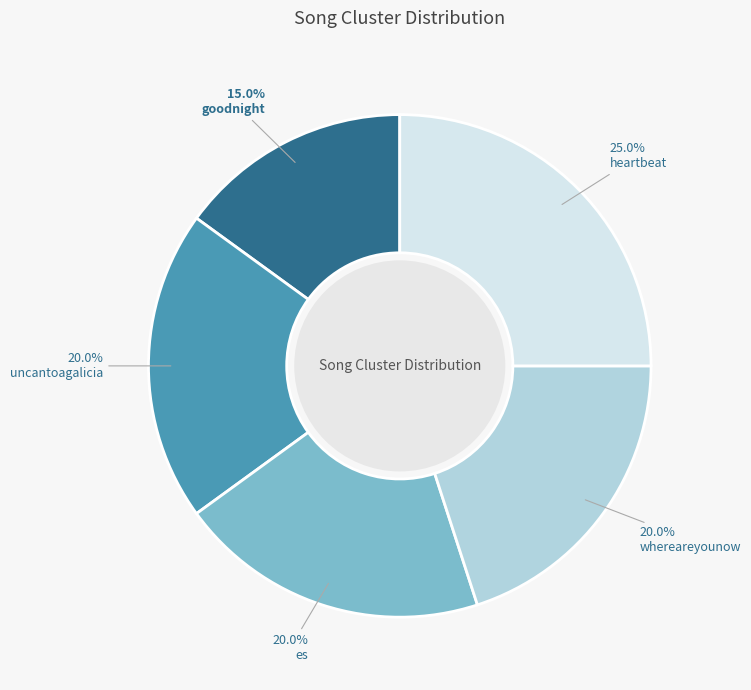

Is the sum of heartbeat and whereareyounow greater than half?

No